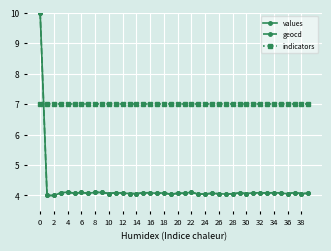

How many intersections are there between values and indicators?

1